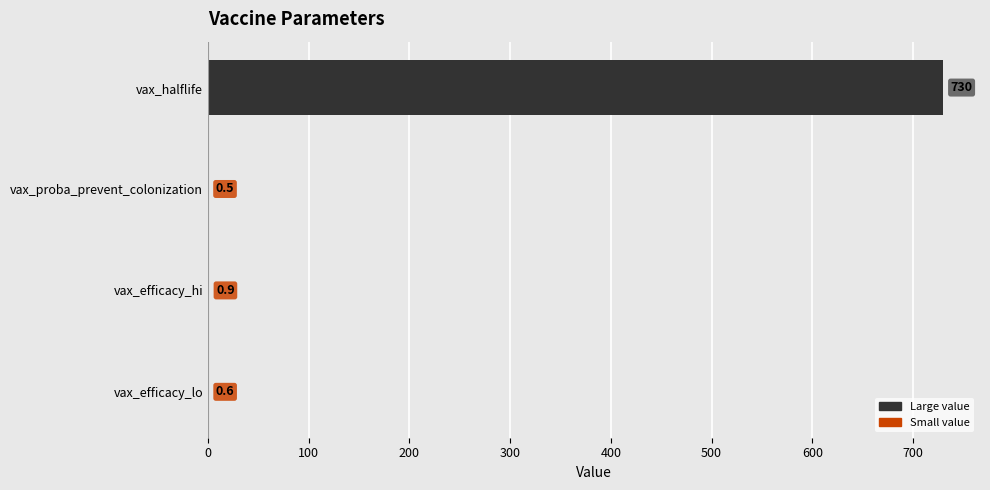

The value at vax_halflife is 730.0. True or false?

True